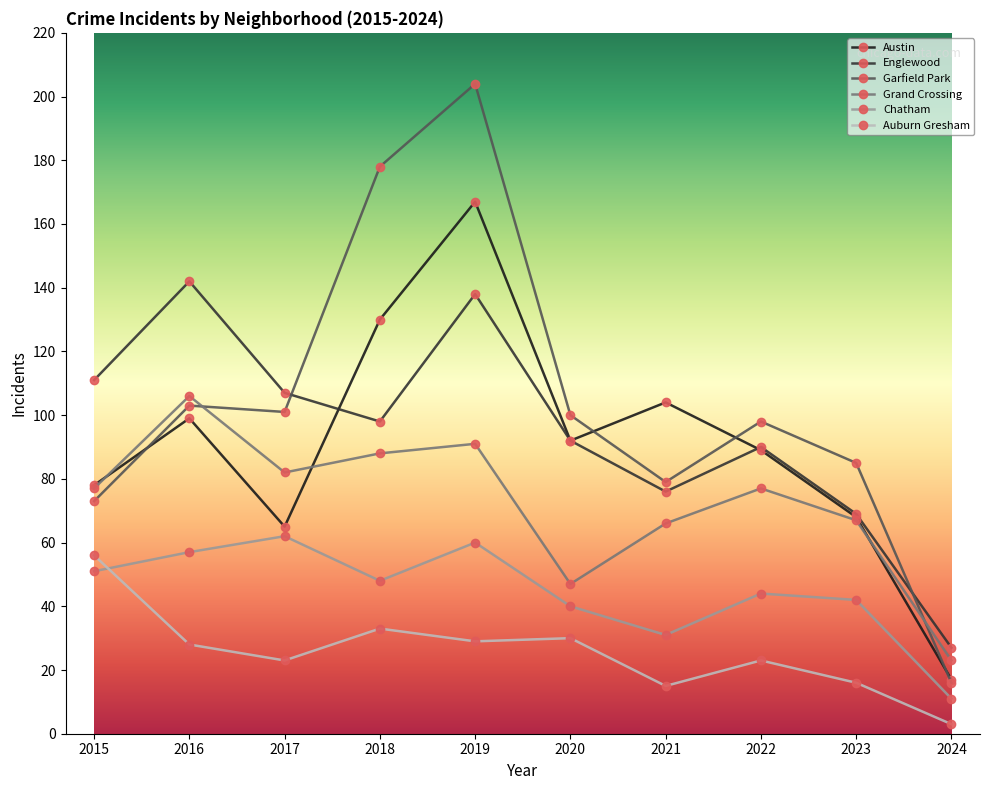

Is this an area chart (filled region under the line)?

No